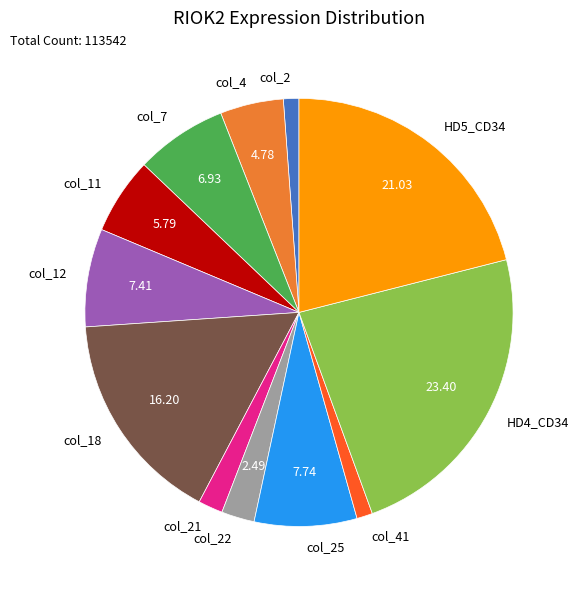

Which slice is the largest?

HD4_CD34